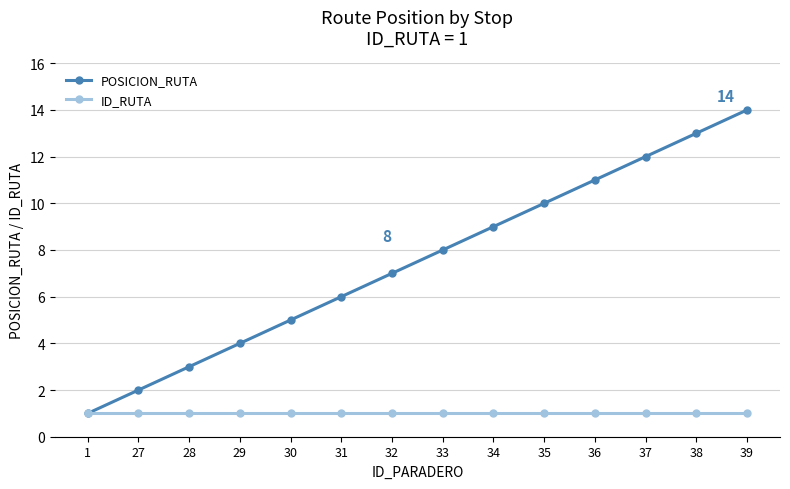

The value of POSICION_RUTA at 38 is 22. True or false?

False